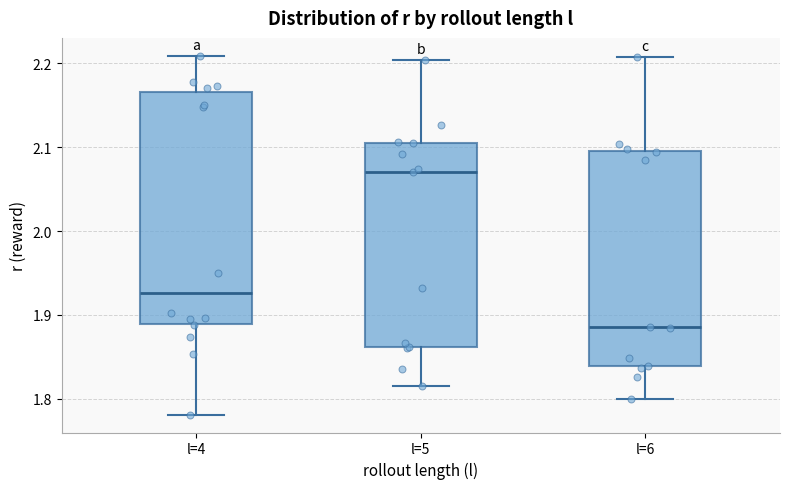

Reading left to right, transcribe this box plot: for each box, give where its median line is, the range the box spans, and where its two whiskers end, as read against the y-axis. The values are not printed on the chart, so give them approximately, as read against the axis.

l=4: median 1.93, box 1.89 to 2.17, whiskers 1.78 to 2.21
l=5: median 2.07, box 1.86 to 2.11, whiskers 1.81 to 2.20
l=6: median 1.89, box 1.84 to 2.10, whiskers 1.80 to 2.21